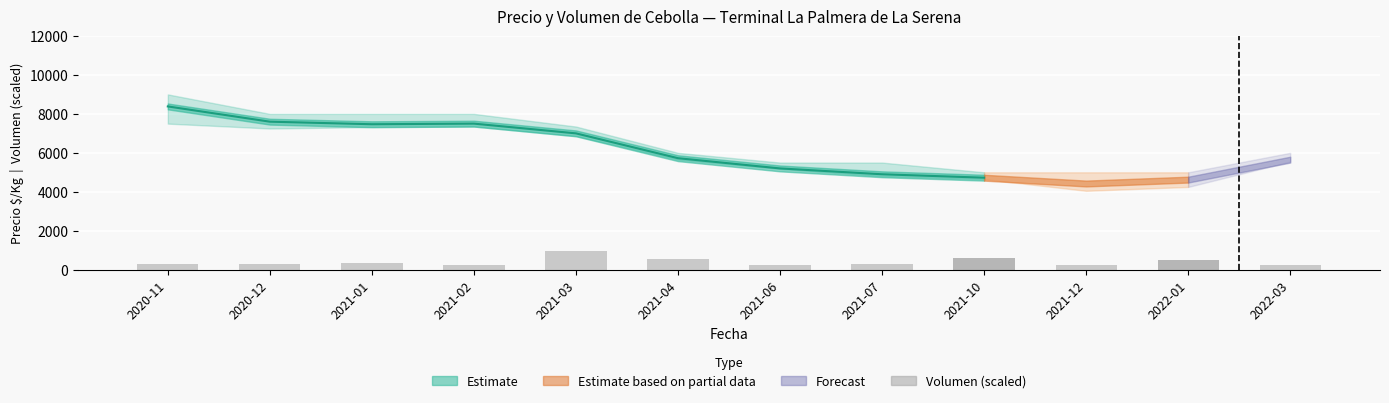

What is the ratio of the value at 2021-01 to the value at 2020-12?

1.2